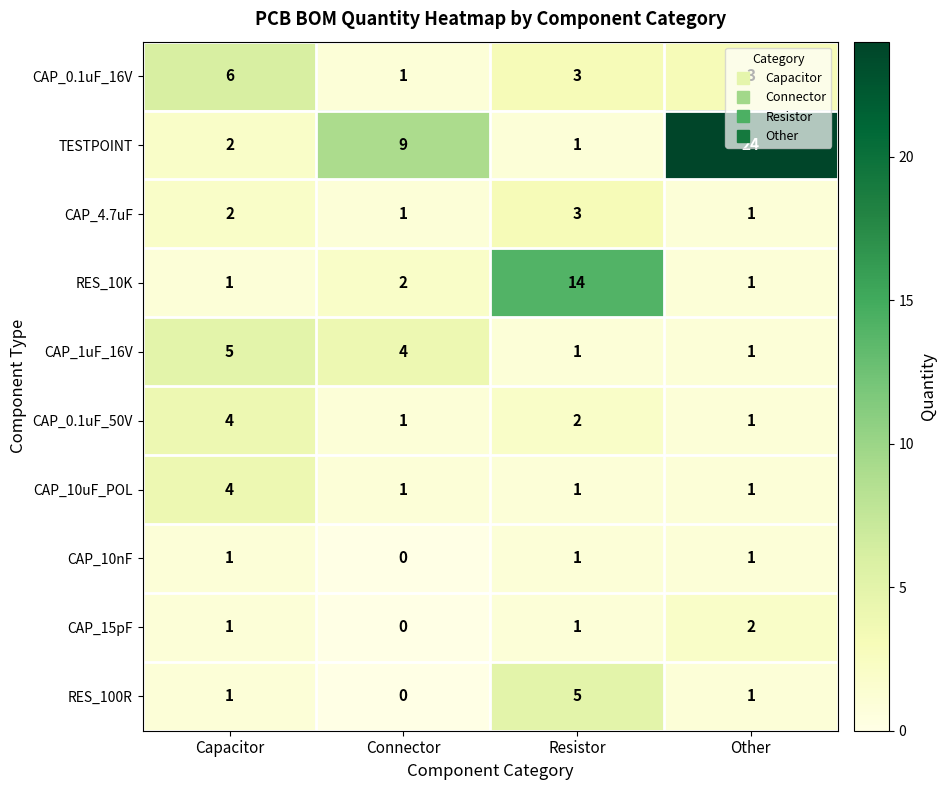

Where is CAP_4.7uF nearest to the value 2?

Capacitor